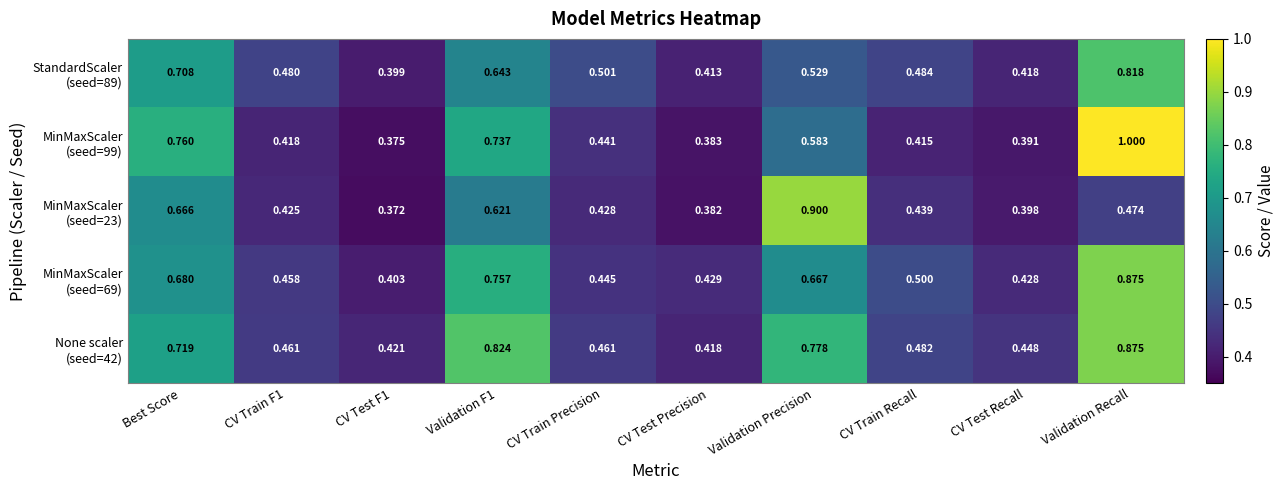

At which category is the sum across all series the highest?

Validation Recall